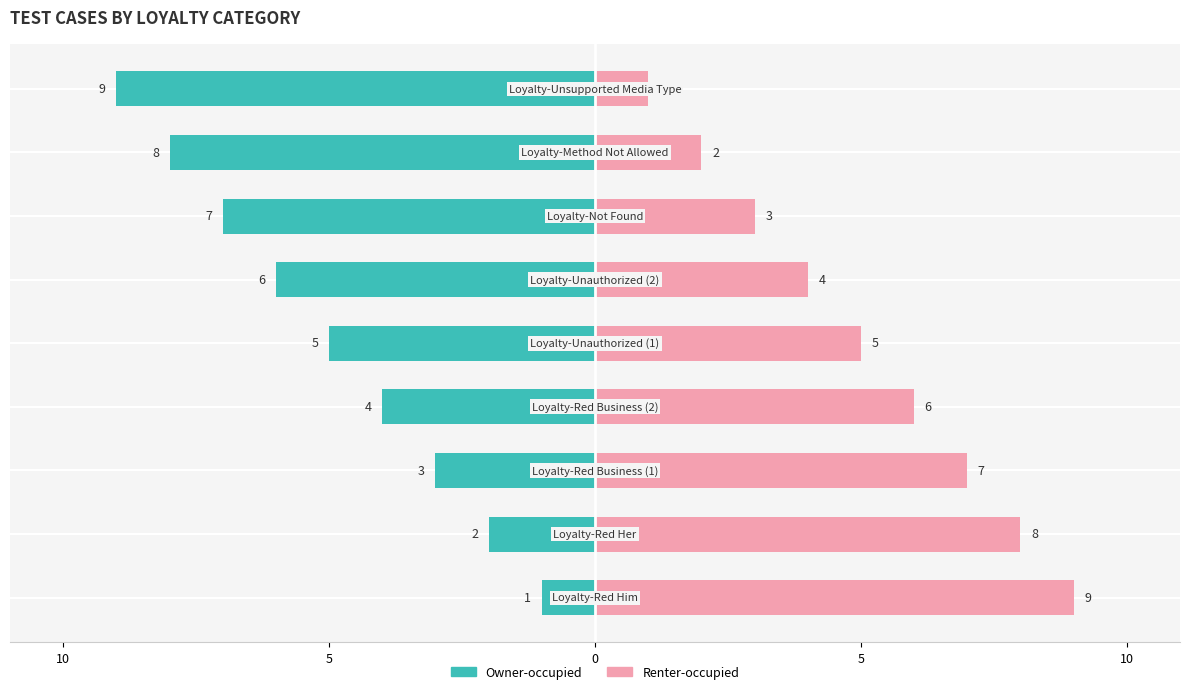

How many data points in Owner-occupied are less than 5?

4